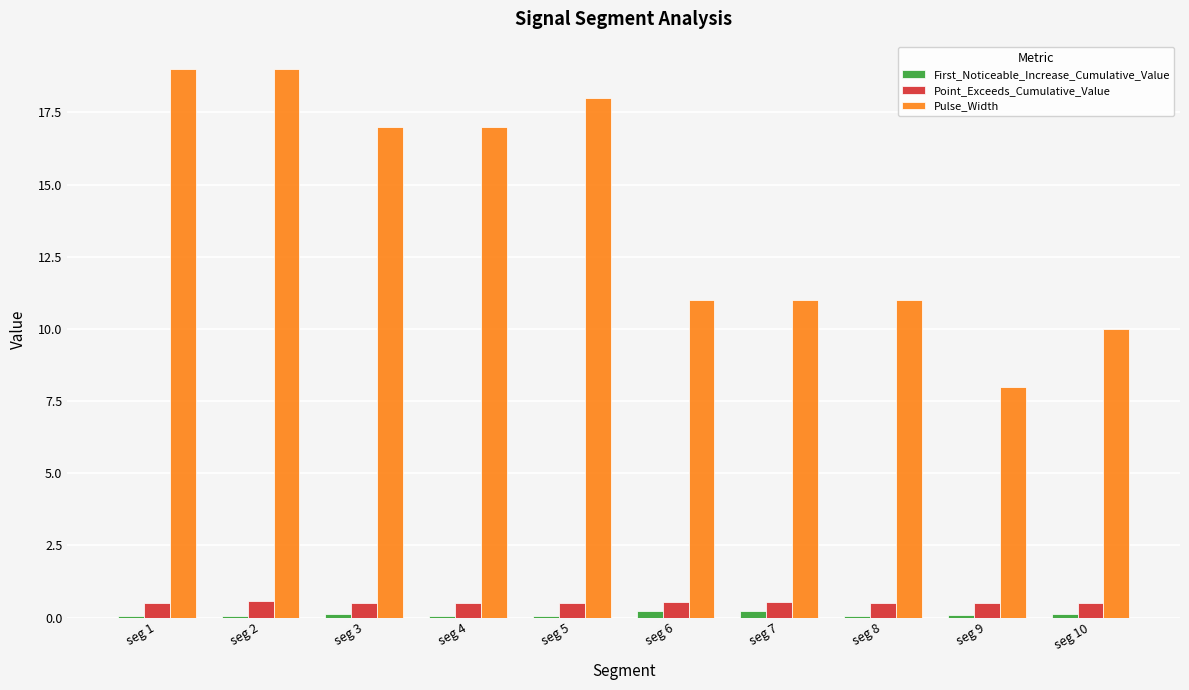

True or false: Point_Exceeds_Cumulative_Value has a value of 0.5 at seg 4.

True